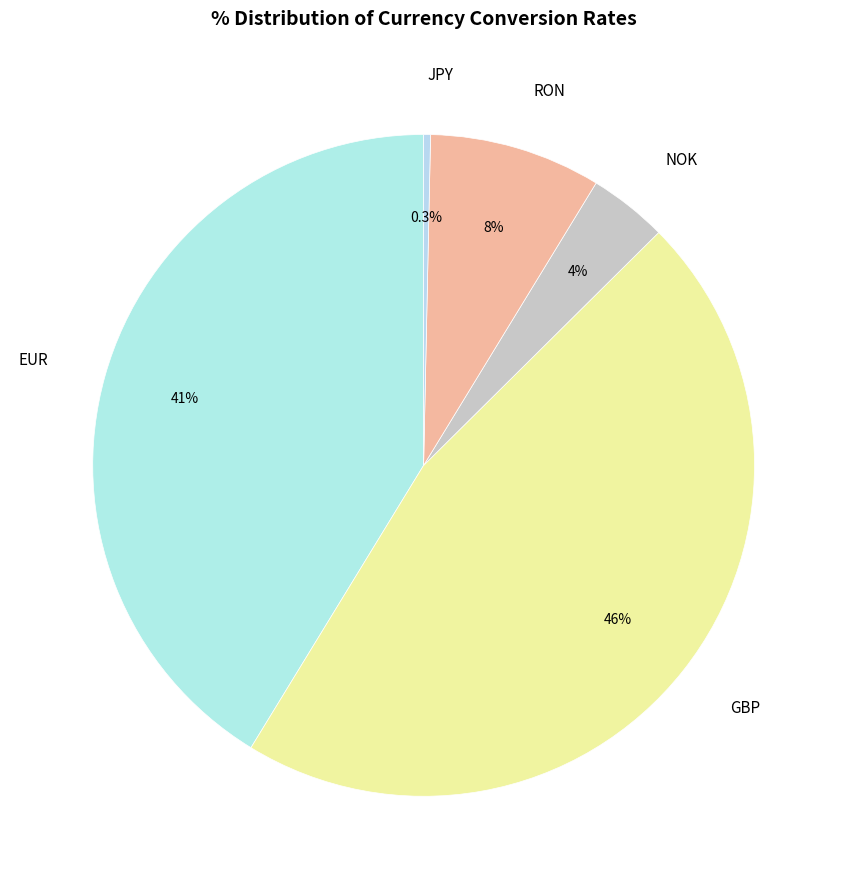

Which category has the smallest portion of the pie?

JPY